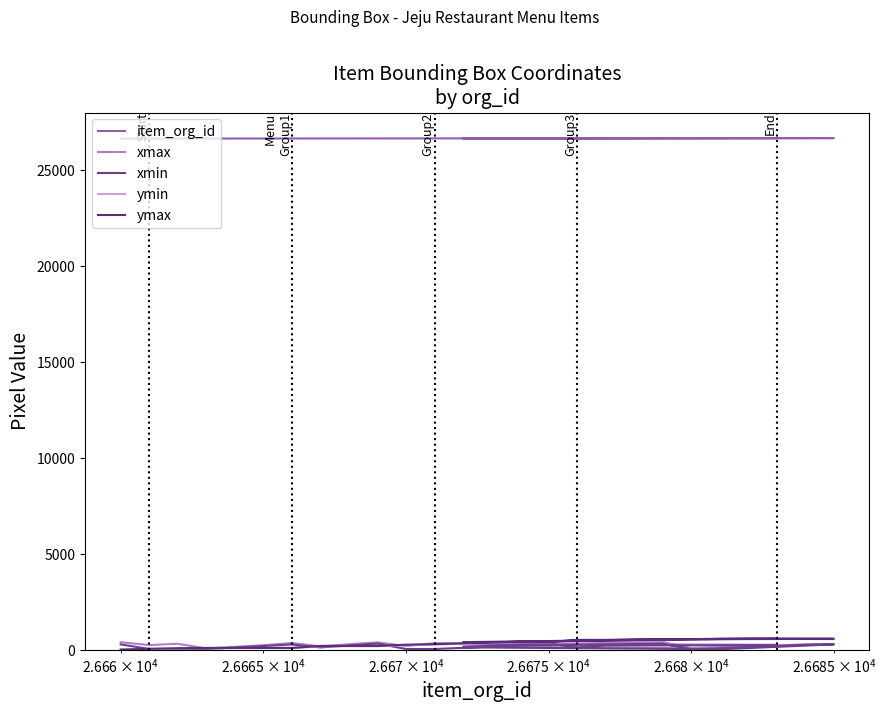

What is the maximum value shown in the chart?

26685